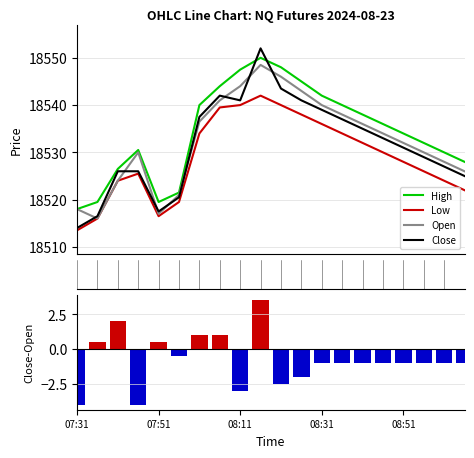

Does the chart contain any negative values?

Yes